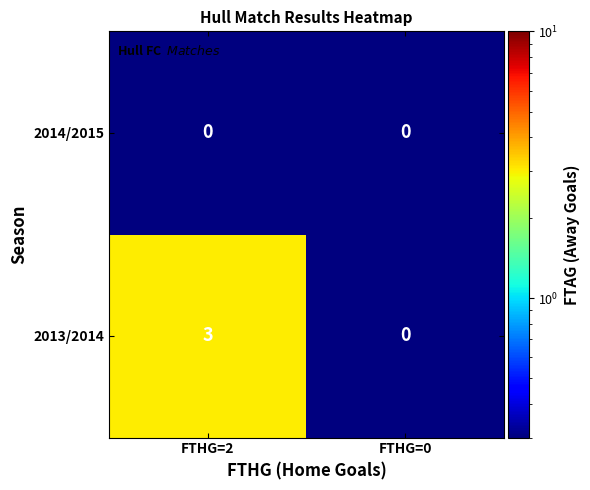

Reading right to left, extract all data points from this chart.

2014/2015: FTHG=0=0	FTHG=2=0
2013/2014: FTHG=0=0	FTHG=2=3